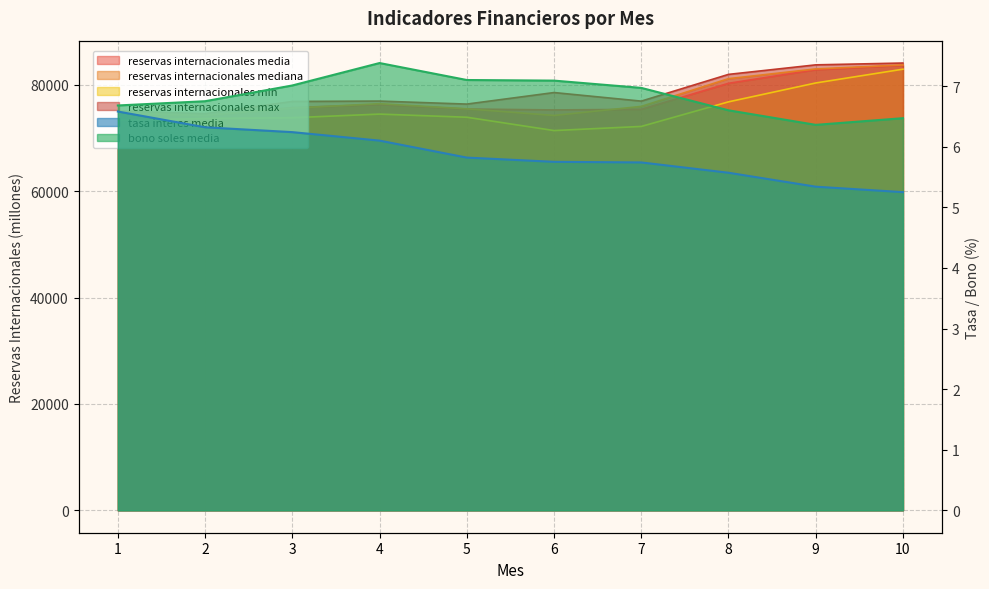

Reading right to left, extract all data points from this chart.

reservas_internacionales_media: 10=83695.4	9=82859.2	8=80302.1	7=75405.4	6=75293.6	5=75467.9	4=76304.6	3=75735.5	2=74236.6	1=74469.2
reservas_internacionales_mediana: 10=83751.4	9=83003.3	8=81173.4	7=75958.0	6=74257.0	5=75502.4	4=76463.2	3=75630.4	2=74282.6	1=74675.3
reservas_internacionales_min: 10=82957.2	9=80364.8	8=76815.1	7=72189.8	6=71415.4	5=73920.0	4=74511.7	3=73827.9	2=73668.2	1=73327.5
reservas_internacionales_max: 10=84113.9	9=83770.6	8=81978.0	7=76951.9	6=78563.6	5=76395.1	4=76959.8	3=76892.6	2=74591.1	1=75092.2
tasa_interes_media: 10=5.2	9=5.3	8=5.6	7=5.7	6=5.8	5=5.8	4=6.1	3=6.2	2=6.3	1=6.6
bono_soles_media: 10=6.5	9=6.4	8=6.6	7=7.0	6=7.1	5=7.1	4=7.4	3=7.0	2=6.8	1=6.7